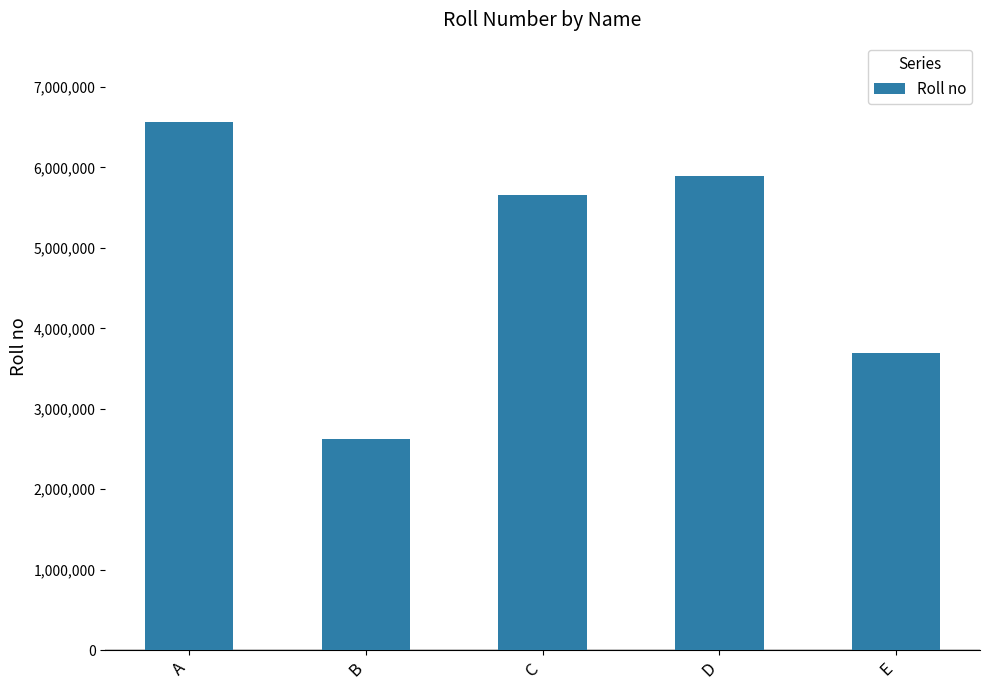

Rank the categories by value from lowest to highest.

B, E, C, D, A